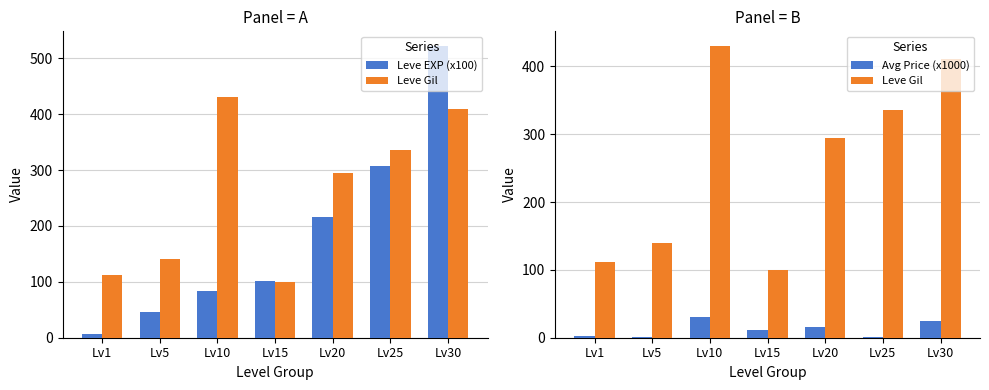

At how many categories does at least one series exceed 388?

2